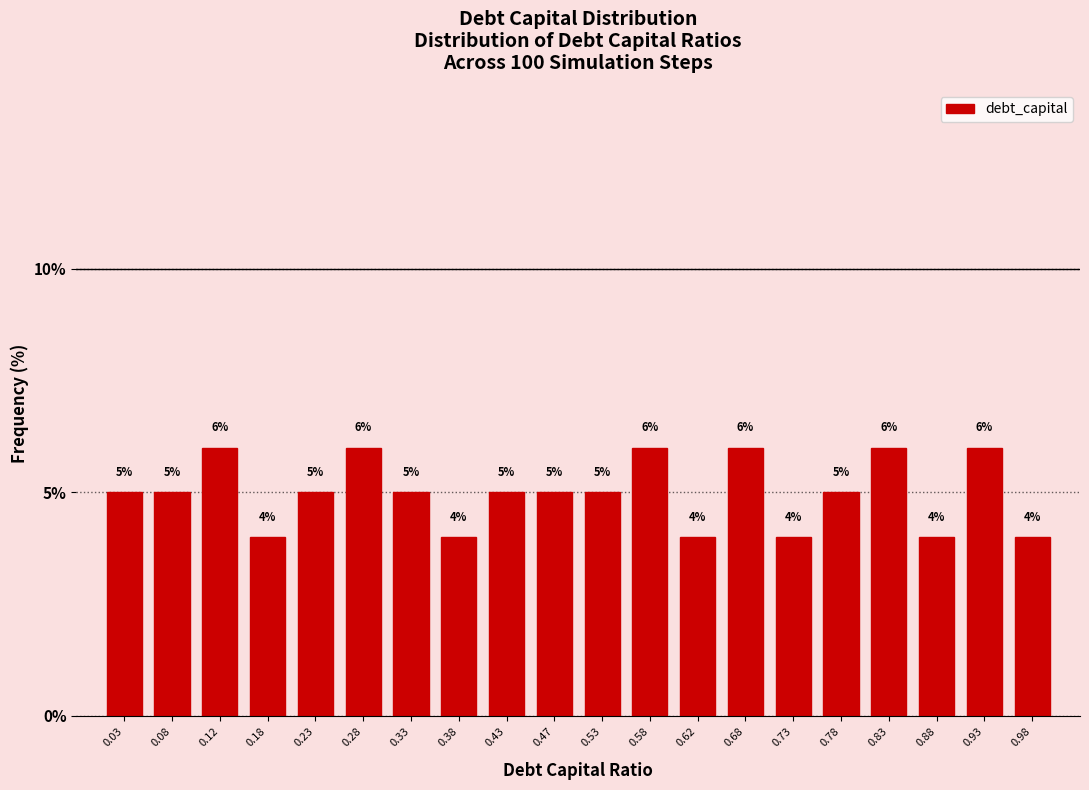

What is the height of the bar covering 0.45 to 0.50 on the x-axis?

5